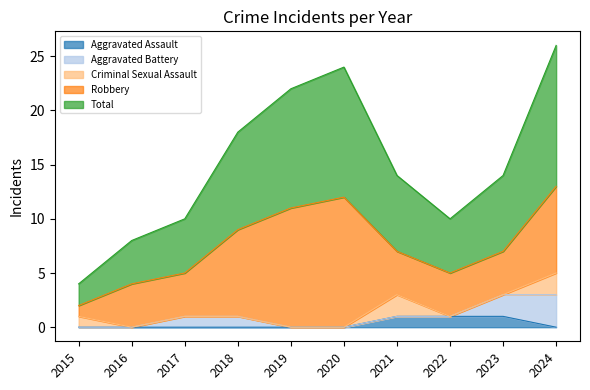

True or false: Aggravated Battery and Criminal Sexual Assault cross at least once.

False